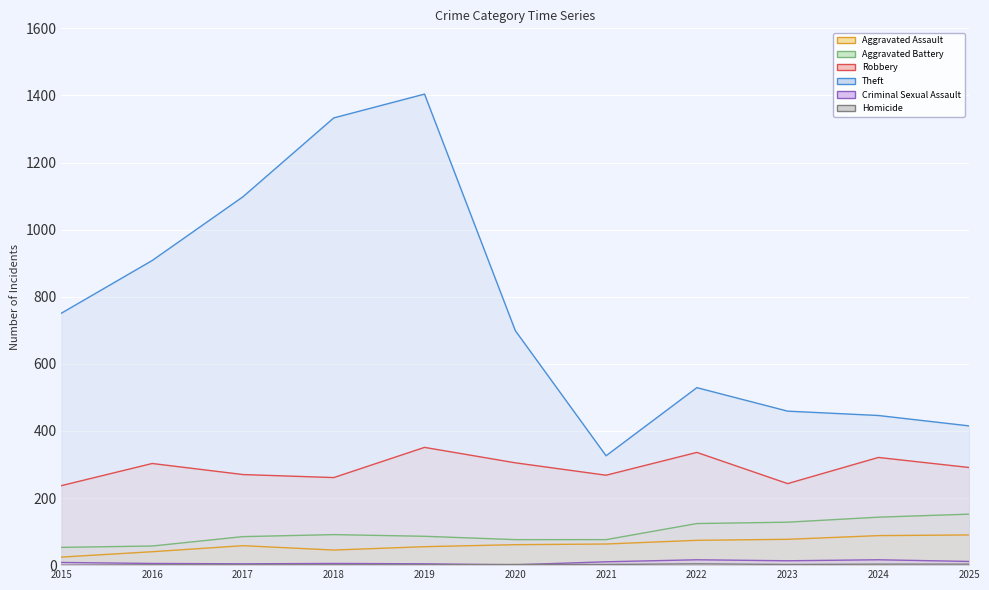

What is the average value of the Aggravated Battery series?

97